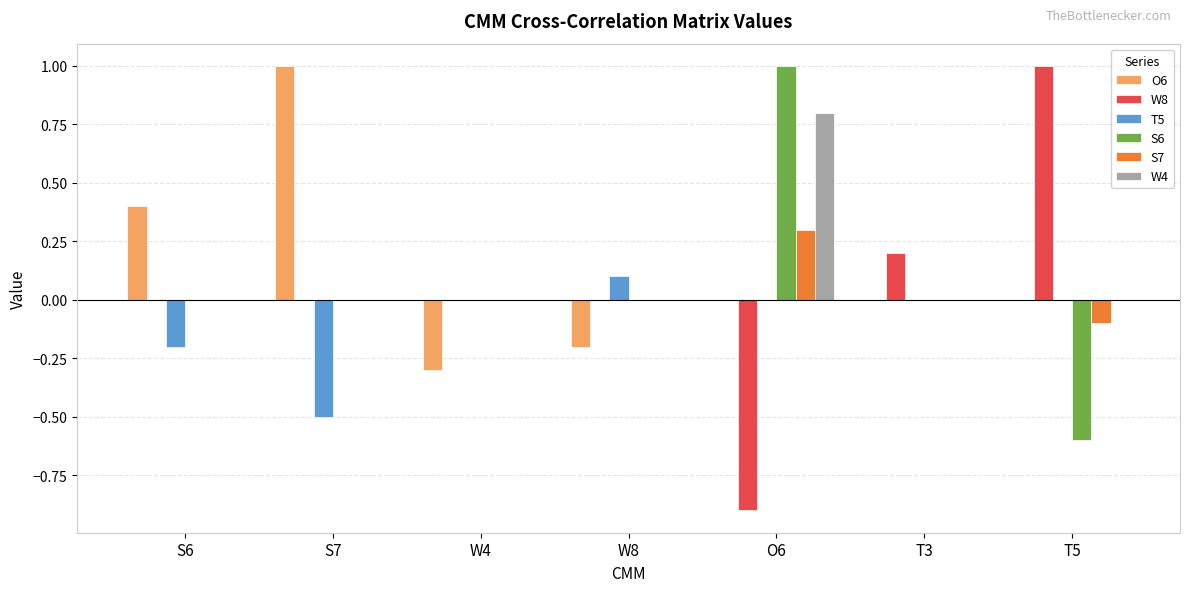

Is it true that S6 equals -0.2 at T5?

False